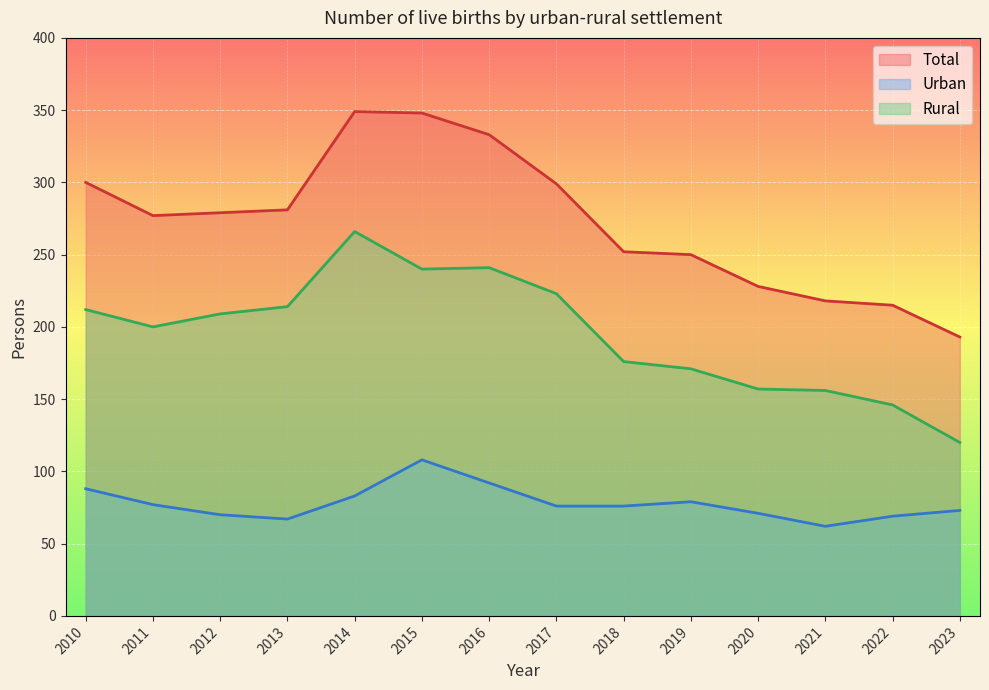

What are all the series names shown in the legend?

Total, Urban, Rural